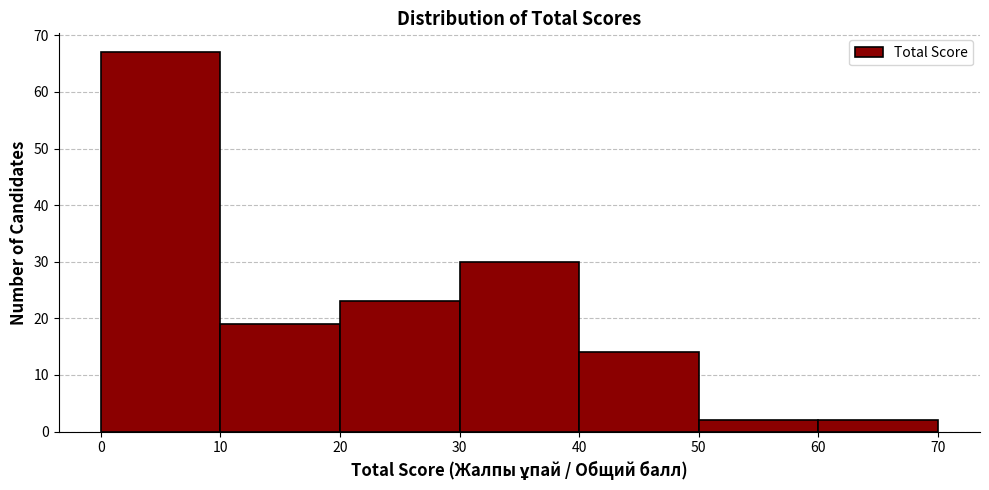

How tall is the bar that spans 0 to 10 on the x-axis? The values are not printed on the chart, so give them approximately, as read against the axis.

67